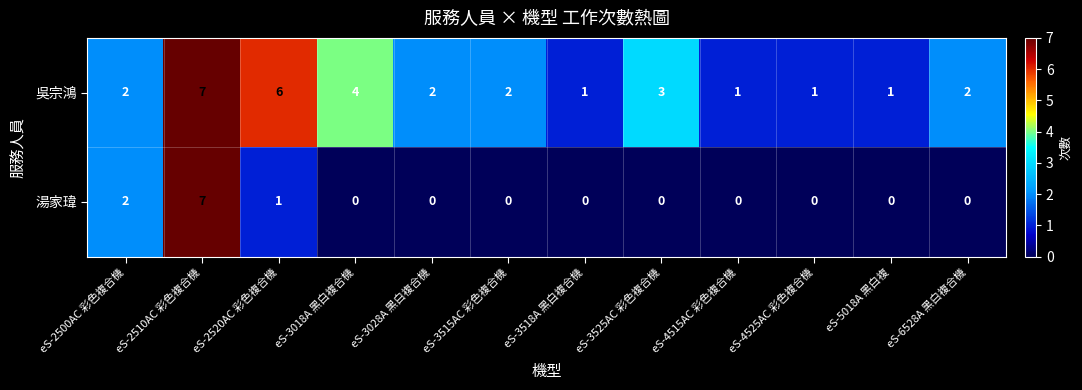

What is the difference between the maximum and minimum values in the 吳宗鴻 series?

6